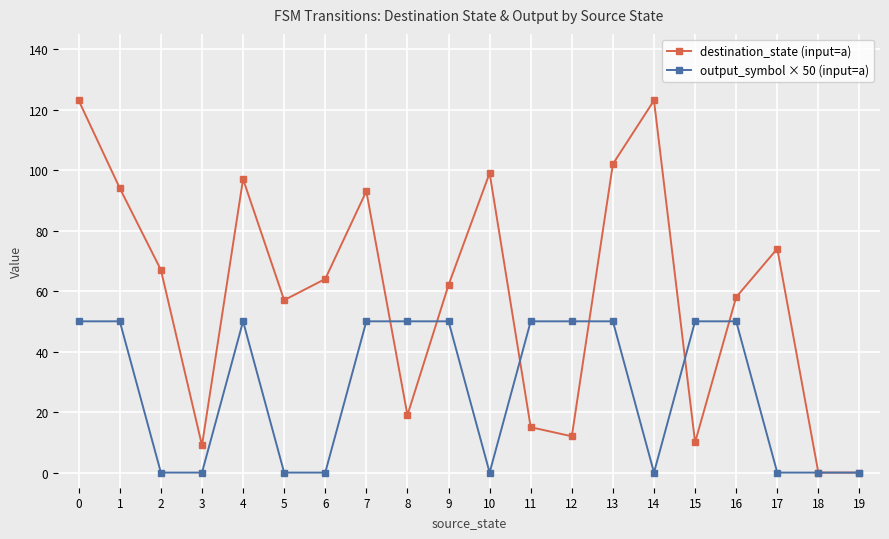

What is the difference between the second highest and minimum values in the destination_state (input=a) series?

123